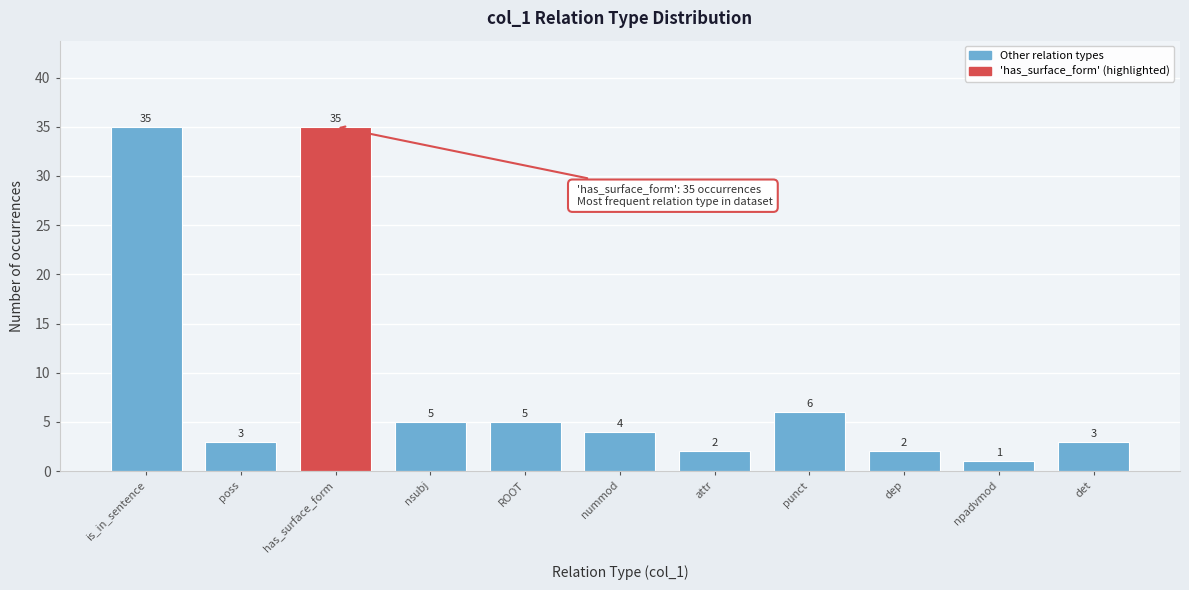

Reading left to right, extract all data points from this chart.

35	3	35	5	5	4	2	6	2	1	3